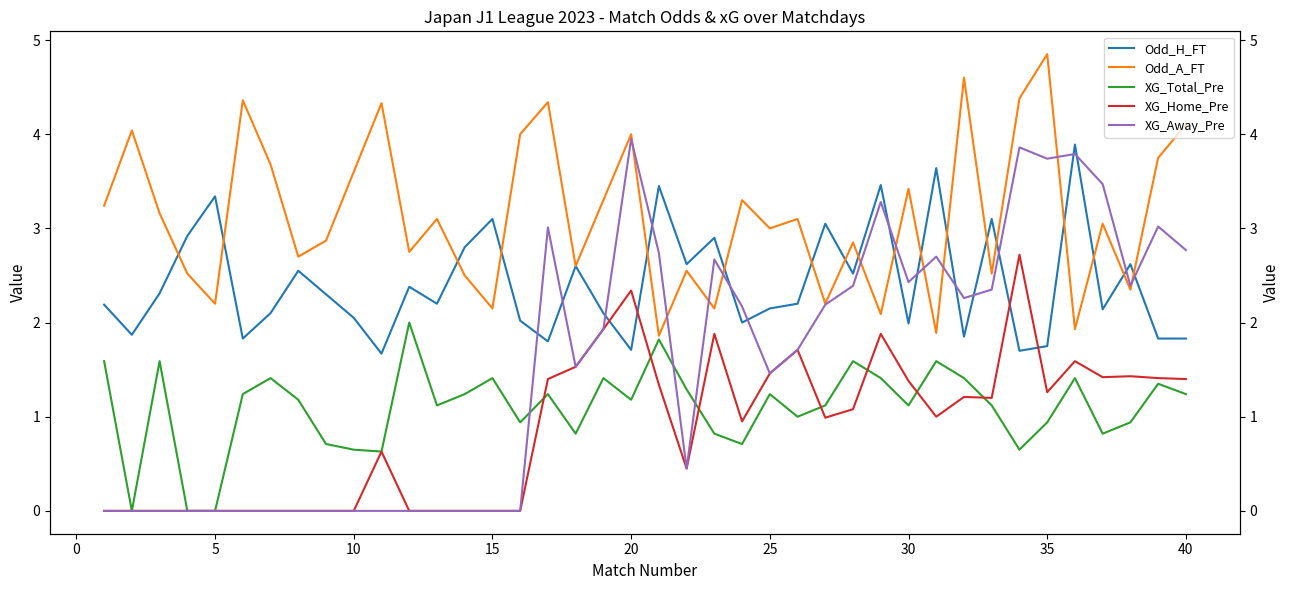

The value of XG_Total_Pre at 17 is 1.3. True or false?

False